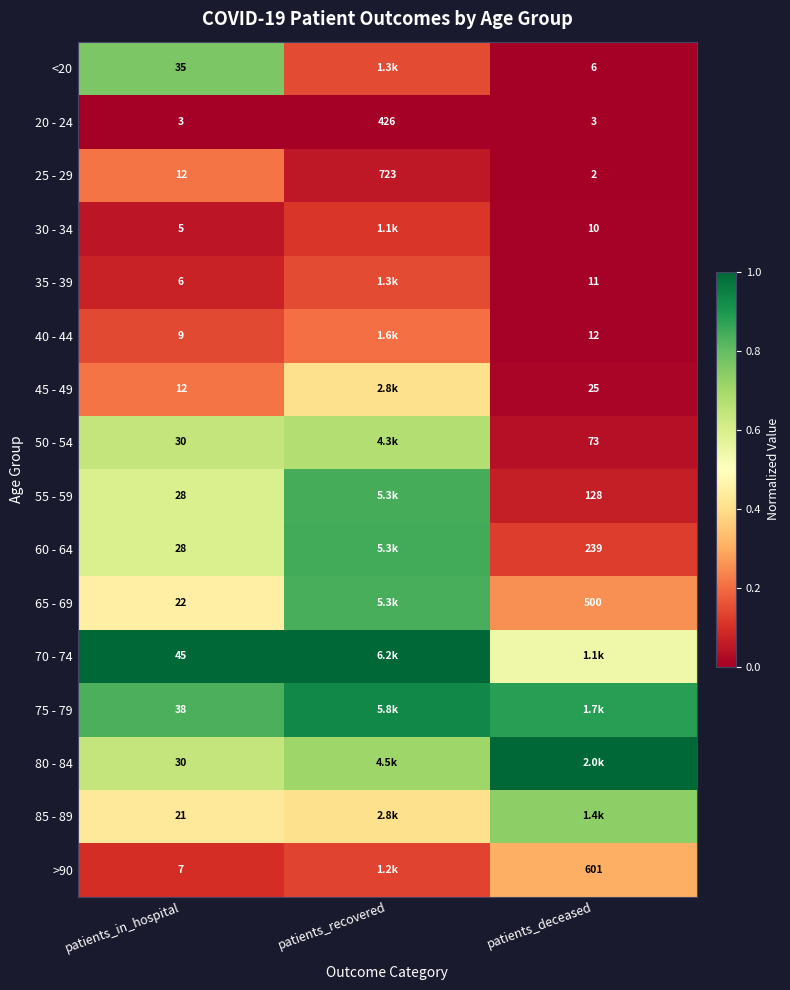

Is the value of 45 - 49 at patients_in_hospital greater than the value of 85 - 89 at patients_in_hospital?

No